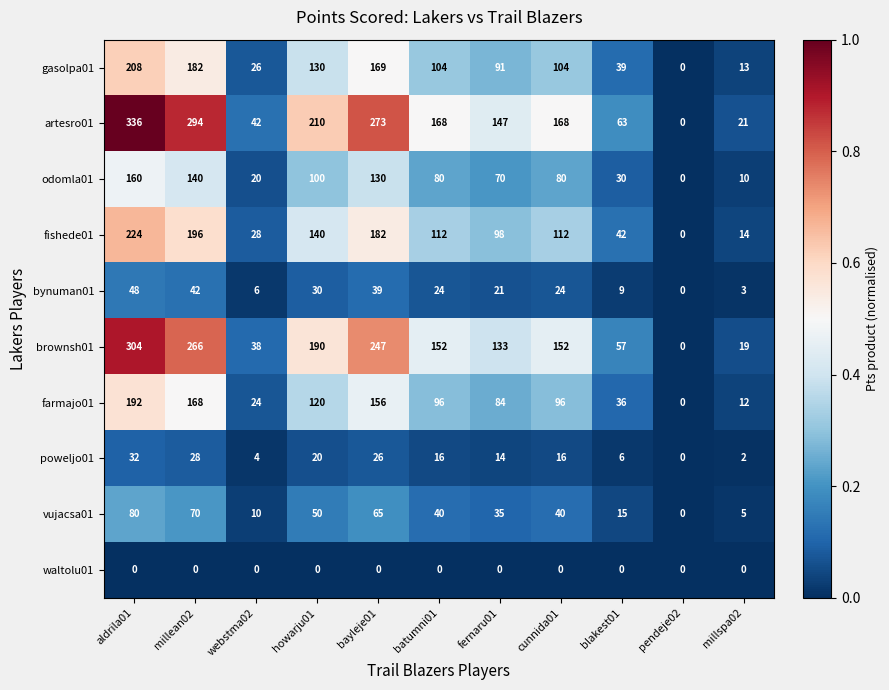

Count the number of categories in the chart.

11